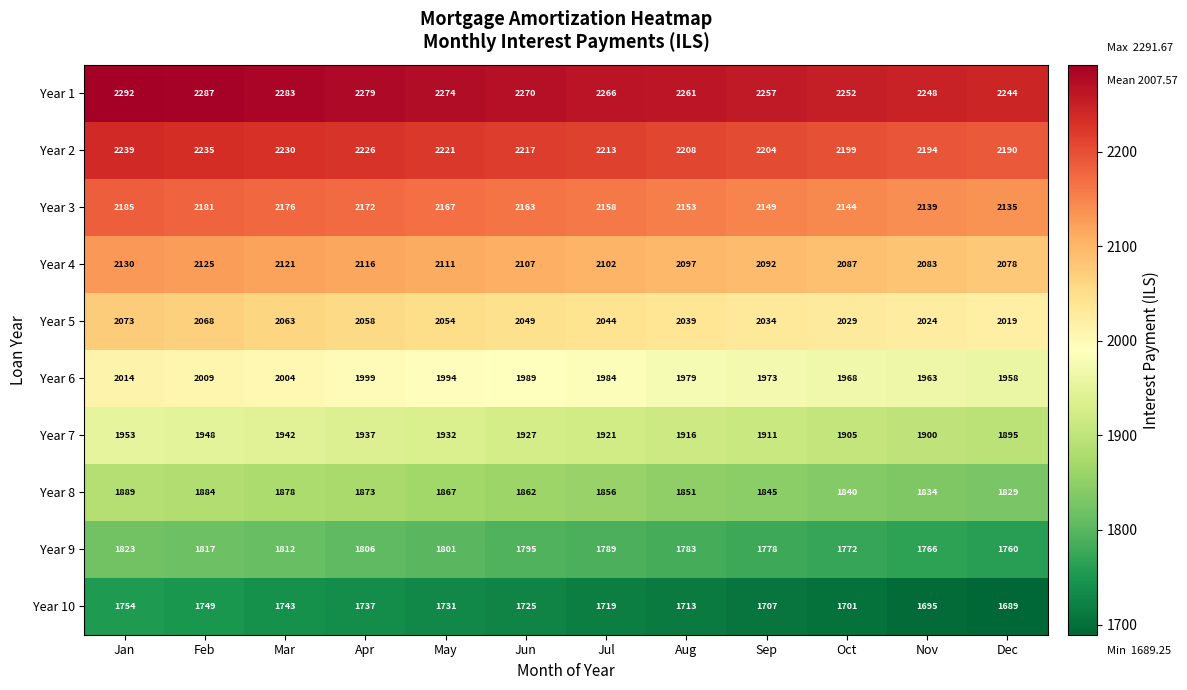

Rank the series by their maximum value, from lowest to highest.

Year 10, Year 9, Year 8, Year 7, Year 6, Year 5, Year 4, Year 3, Year 2, Year 1